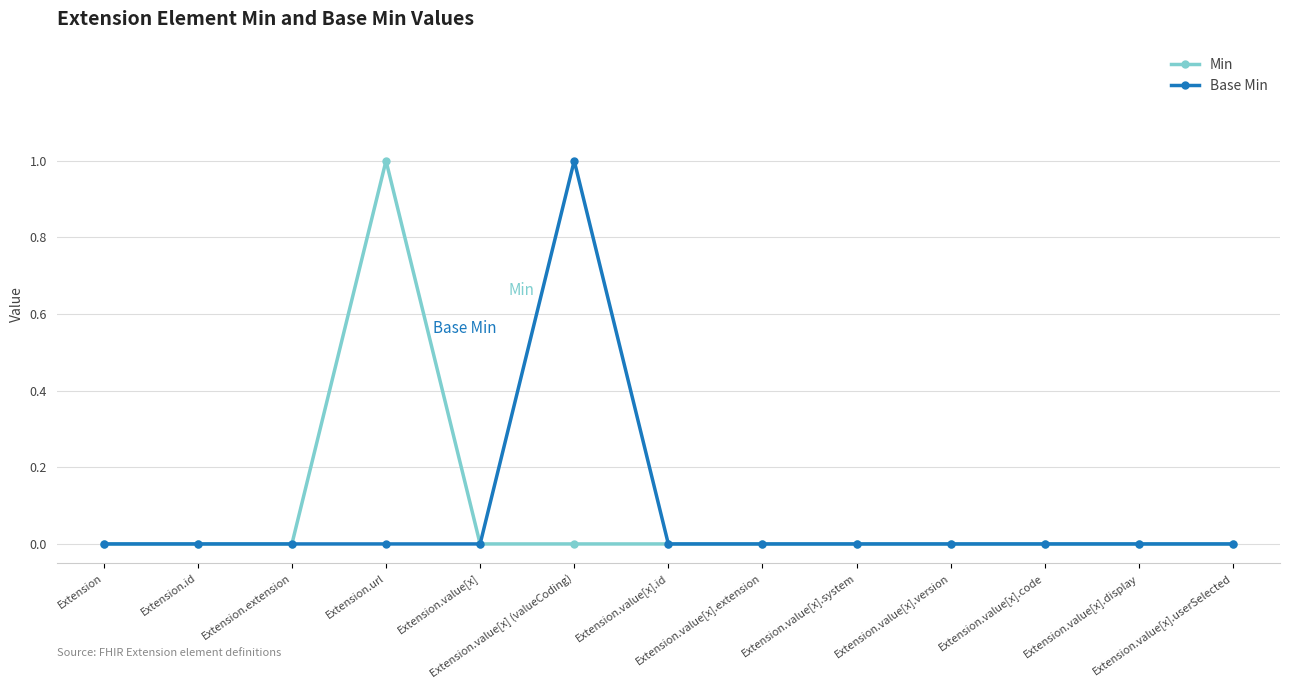

Reading right to left, transcribe all the data shown in this chart.

Min: 0	0	0	0	0	0	0	0	0	1	0	0	0
Base Min: 0	0	0	0	0	0	0	1	0	0	0	0	0